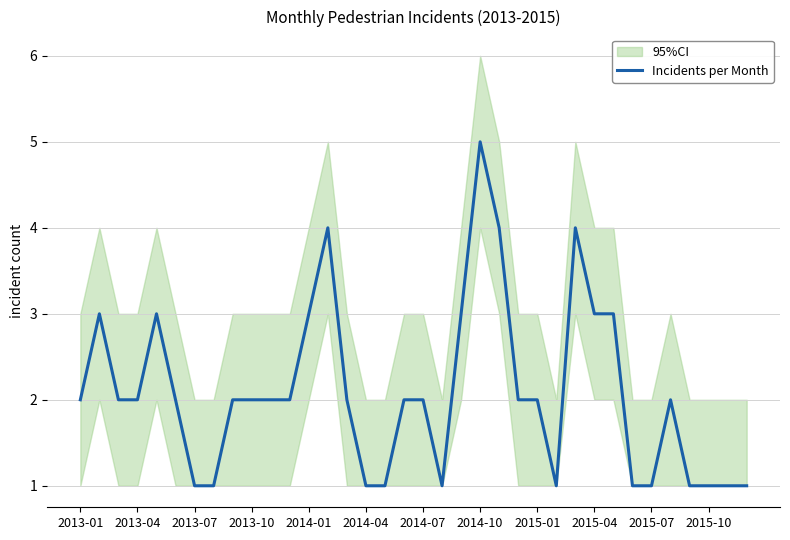

The value of Incidents per Month at 2013-04 is 2. True or false?

True